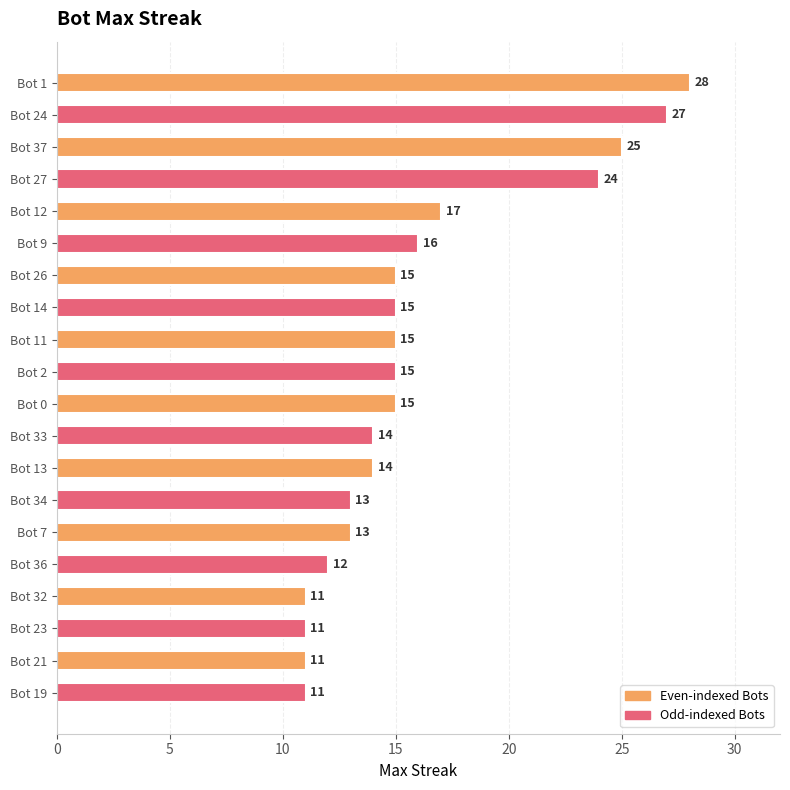

What is the difference between the second highest and second lowest values?

16